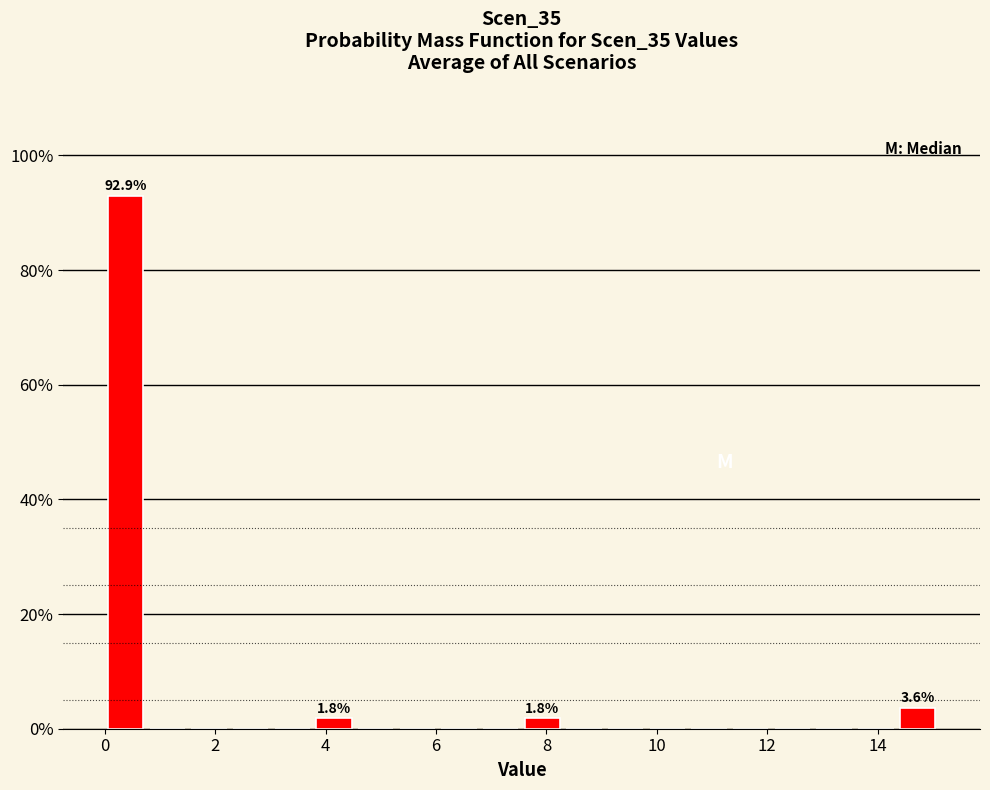

Read against the x-axis, roughly where is the centre of the tallest bar?

0.4